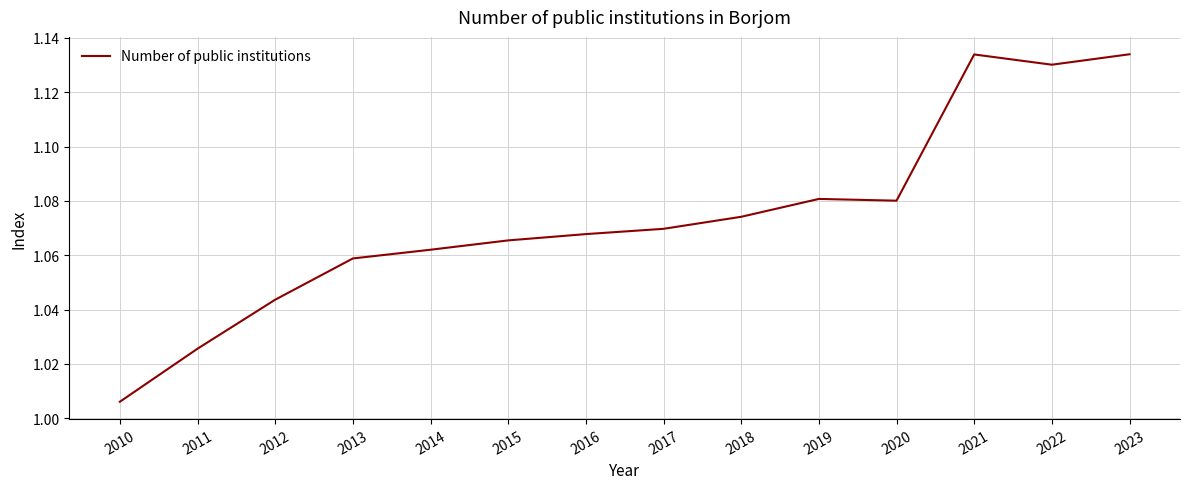

How many categories are shown in the chart?

14